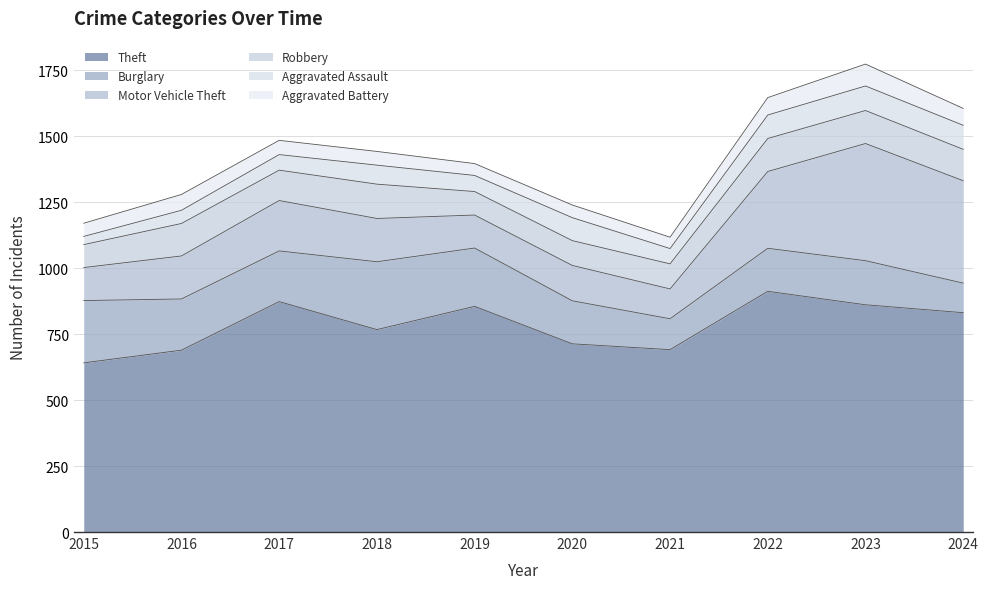

Where does the Theft series first go above 831?

2017